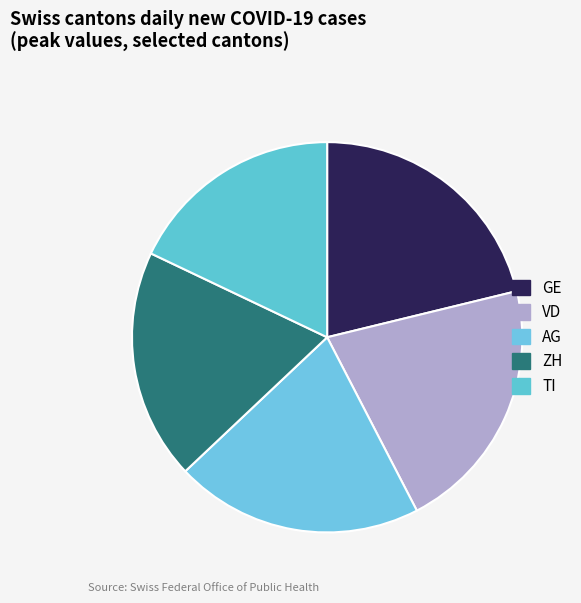

What is the total percentage of TI and VD?

39.1%